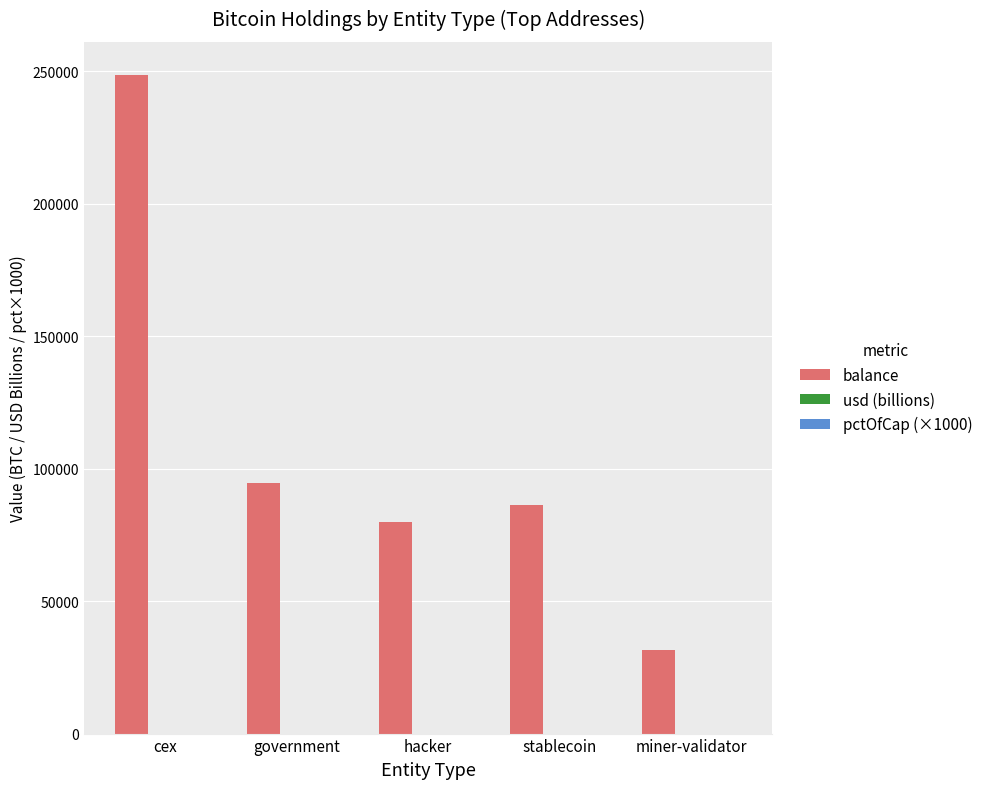

At which category is the sum across all series the highest?

cex